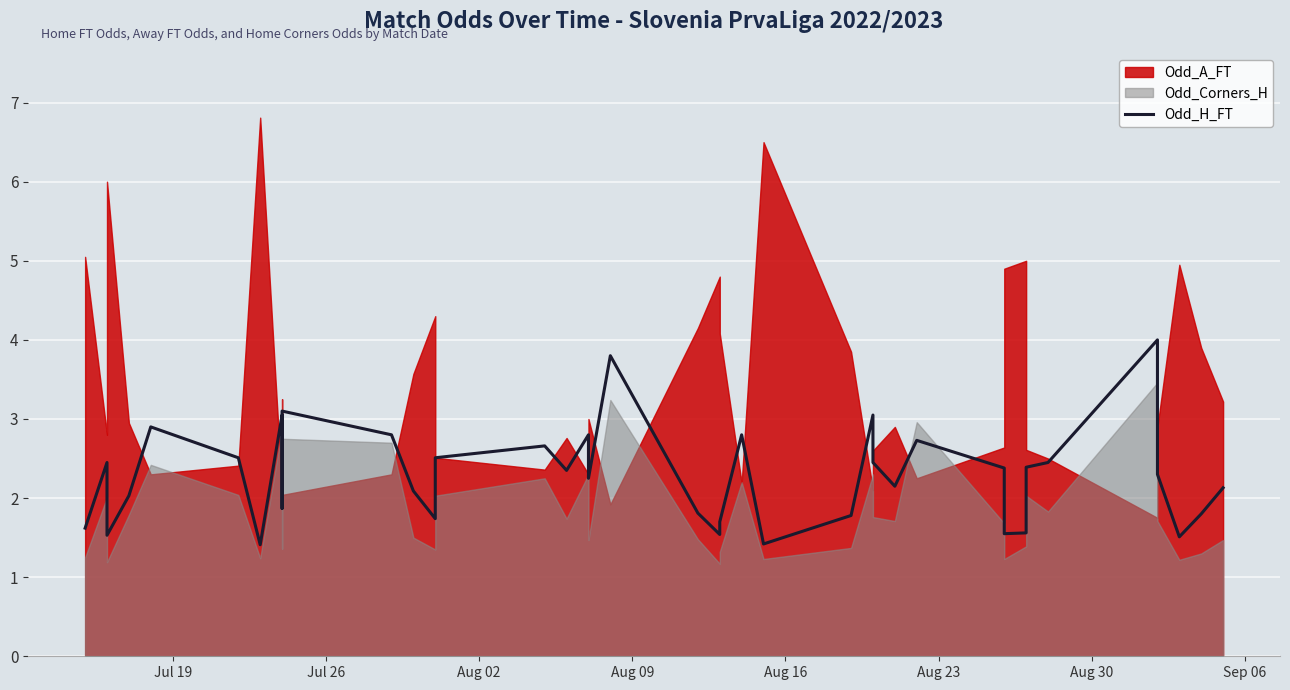

Count the number of categories in the chart.

40